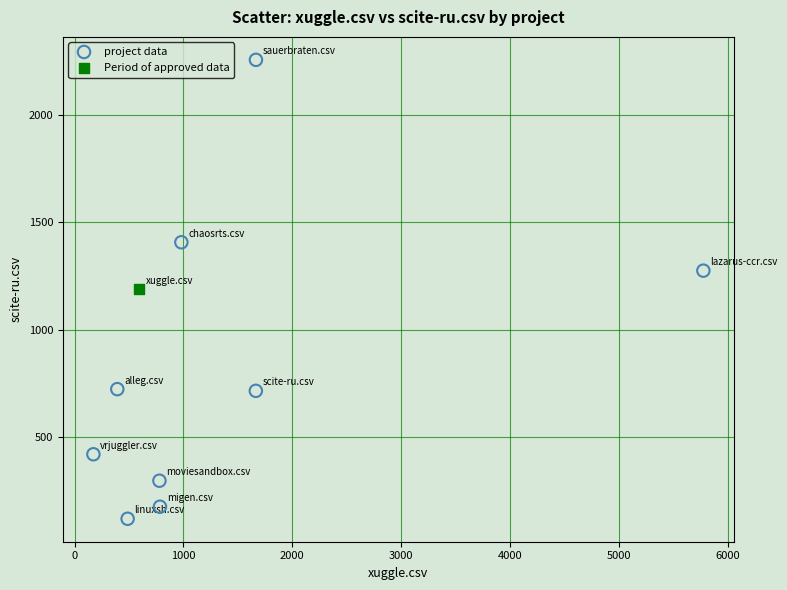

What are all the series names shown in the legend?

project data, Period of approved data